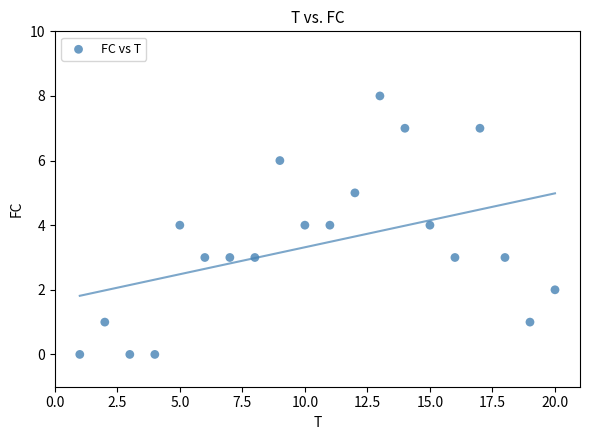

What is the range of X values (max minus min)?

19